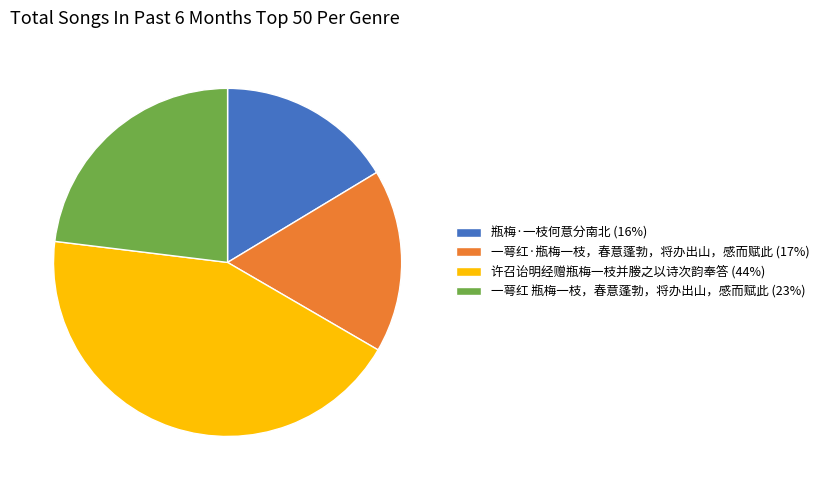

What is the ratio of the value at 瓶梅·一枝何意分南北 (16%) to the value at 一萼红 瓶梅一枝，春意蓬勃，将办出山，感而赋此 (23%)?

0.7